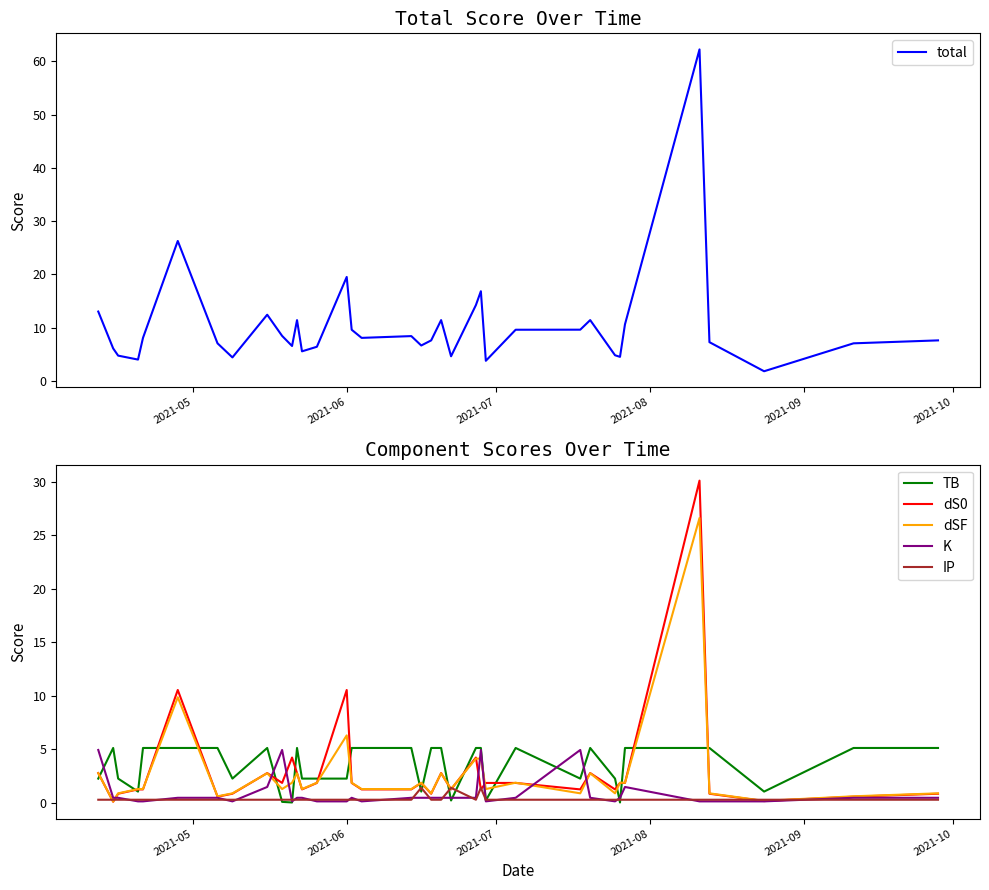

What is the lowest value of the total series?

1.8